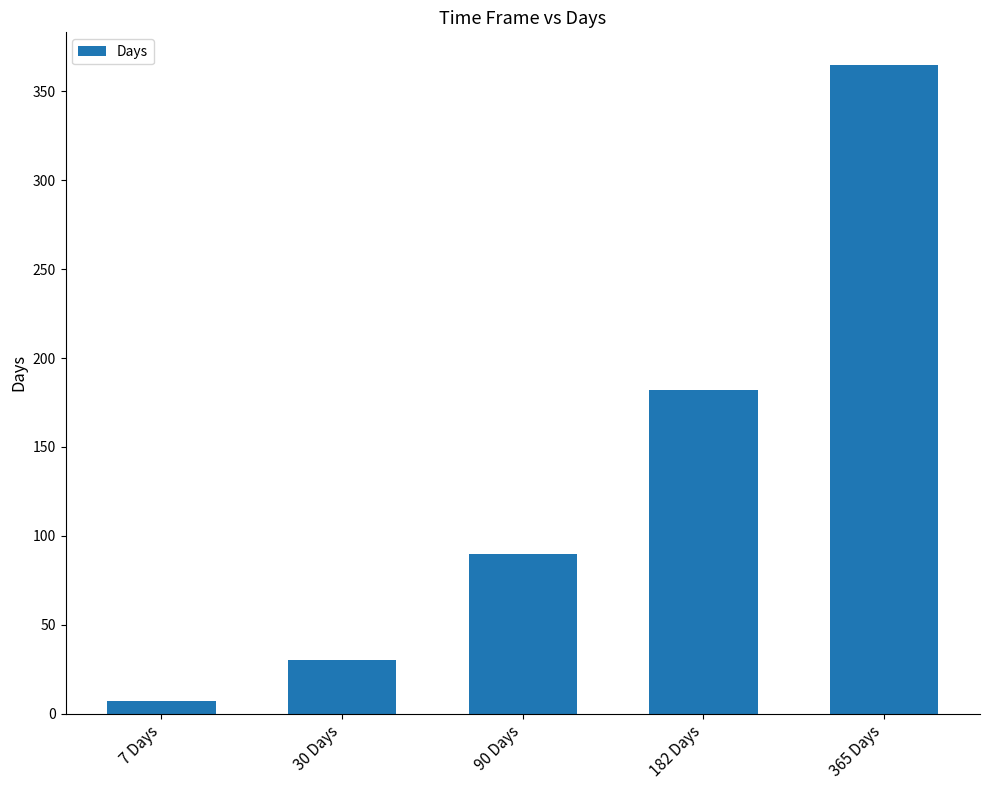

What is the label of the 5th bar from the right?

7 Days